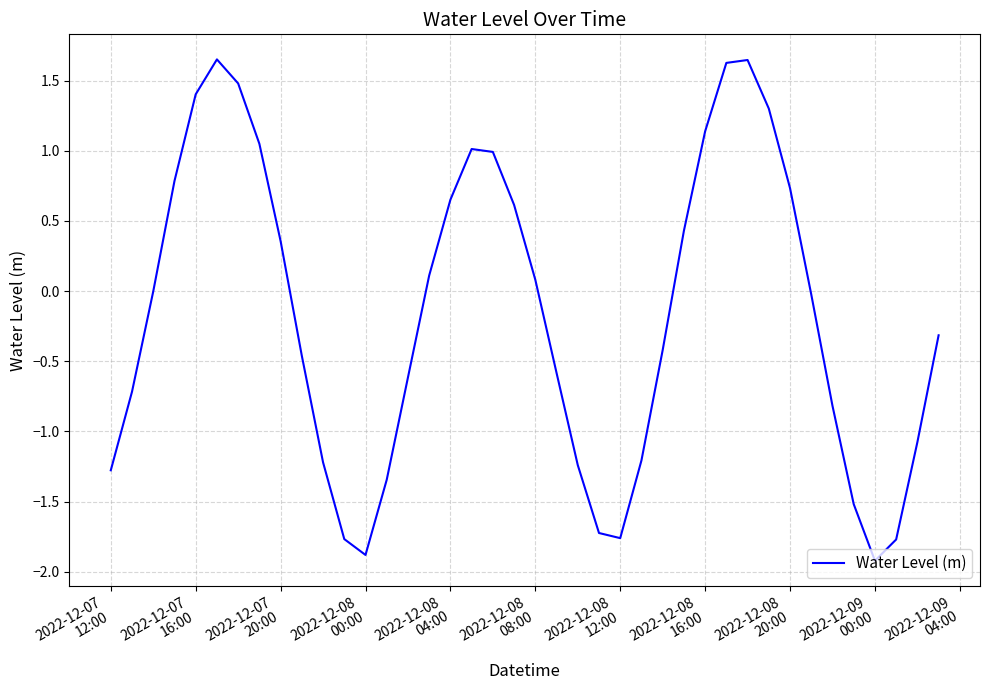

What is the smallest value displayed?

-1.9